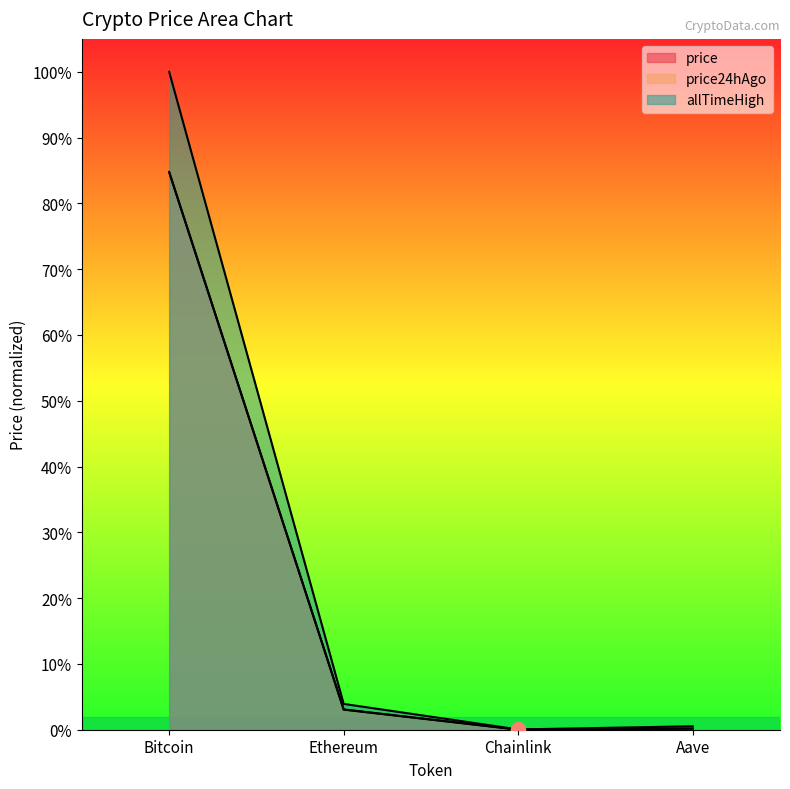

At which category does price reach its first local valley?

Chainlink